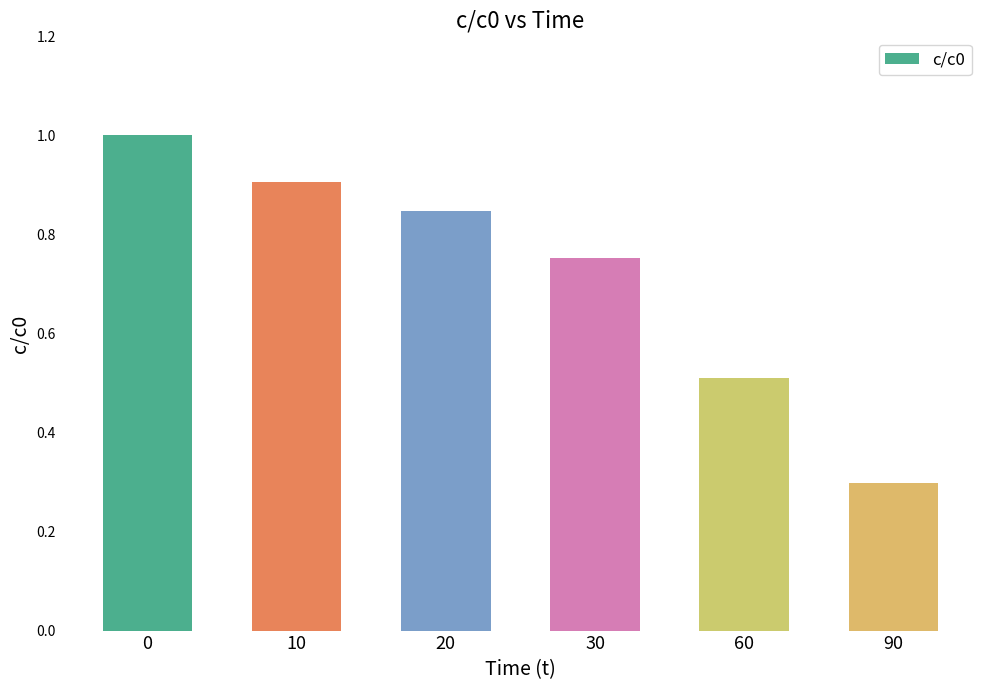

The value at 90 is 0.4. True or false?

False